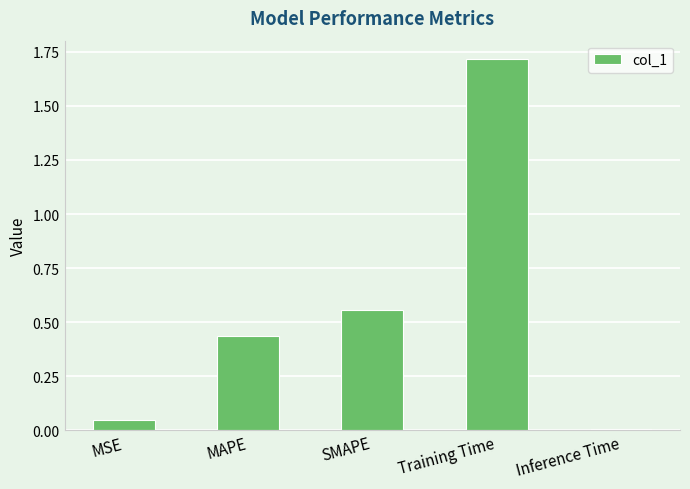

How many bars are there in total?

5